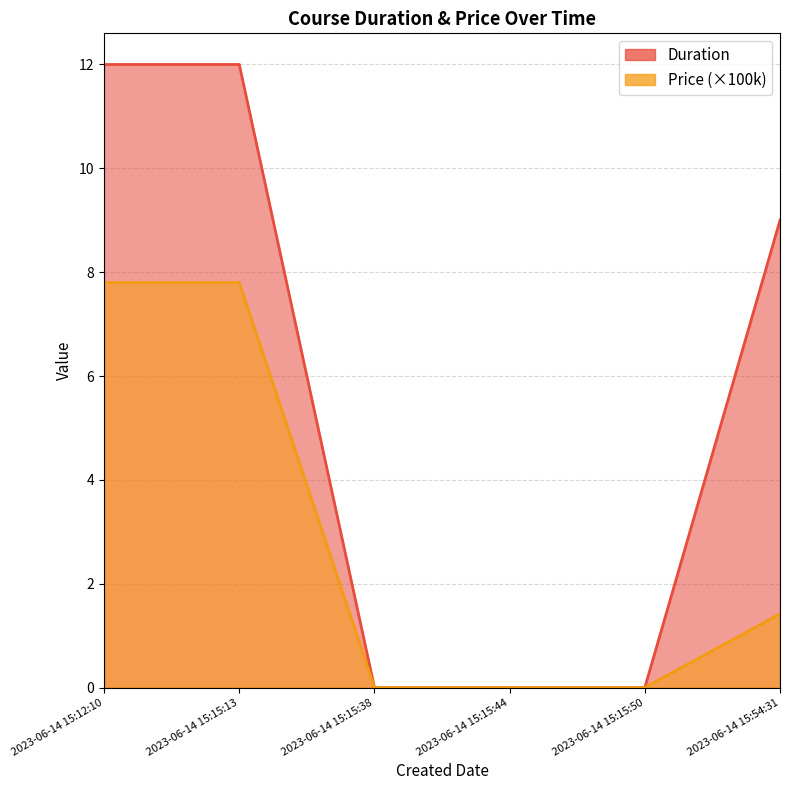

How many lines are shown in the chart?

2